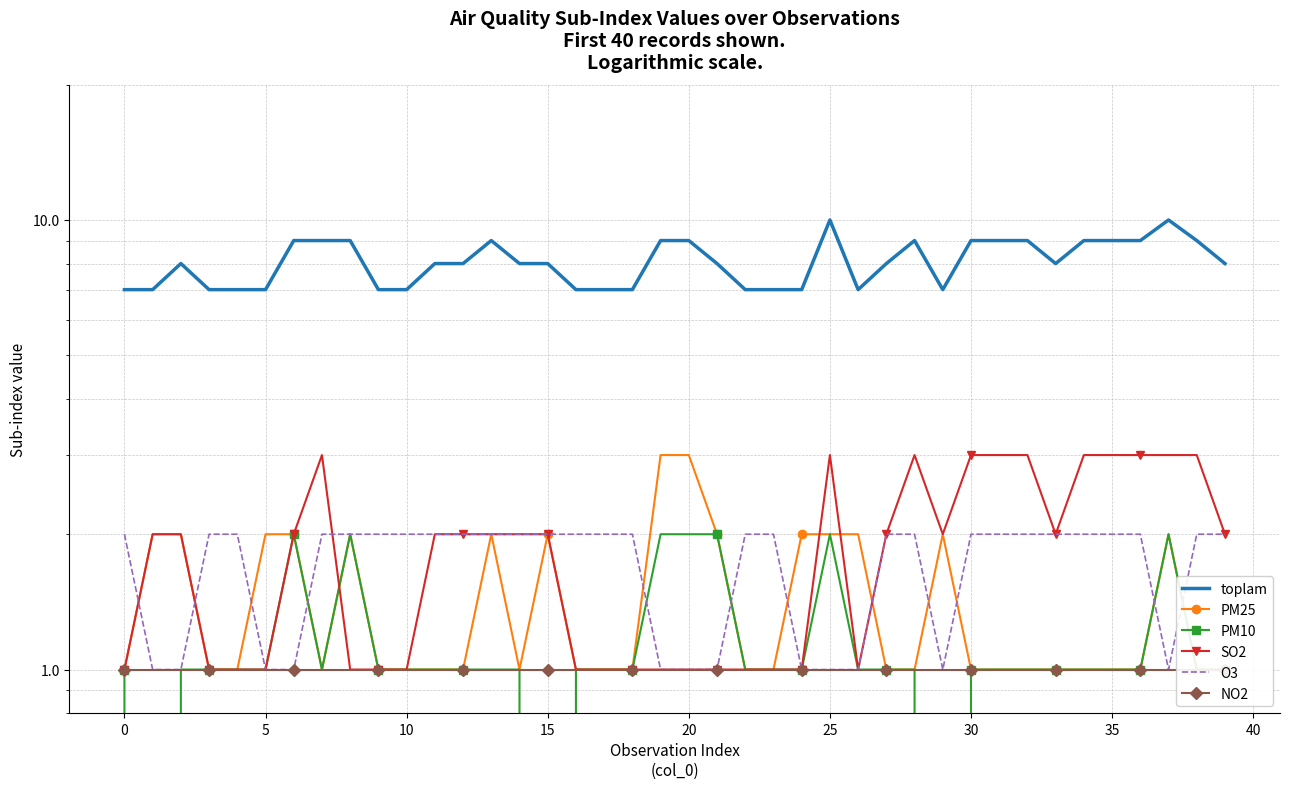

Is this an area chart (filled region under the line)?

No